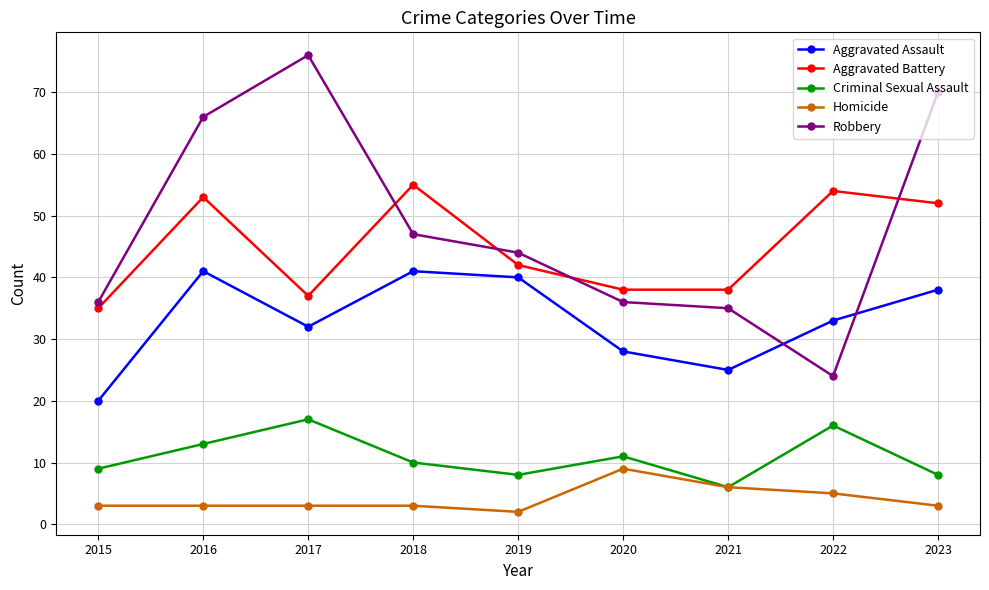

What is the difference between the maximum and second lowest values in the Aggravated Assault series?

16